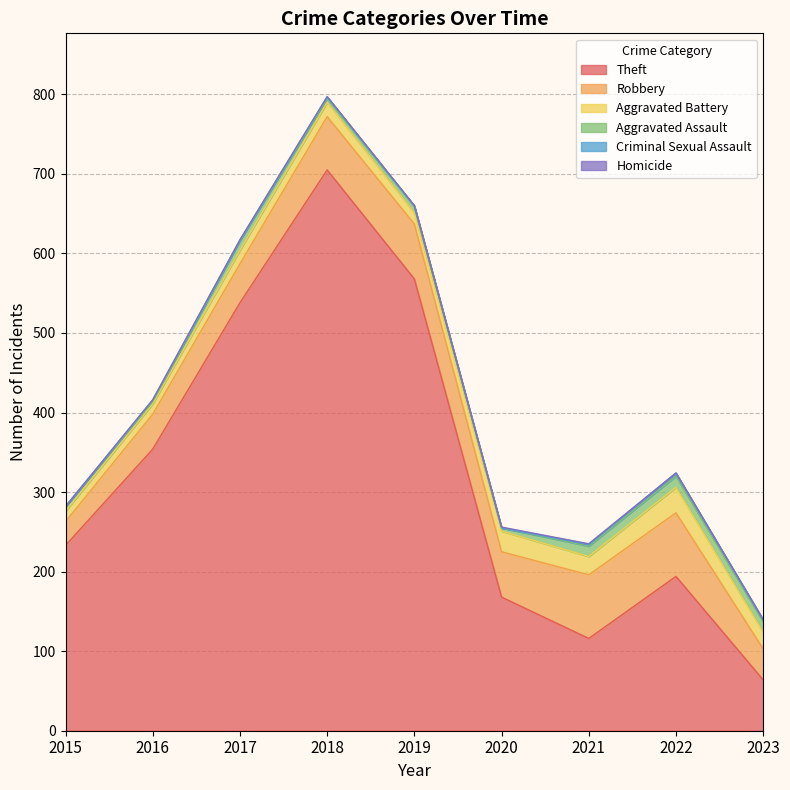

Where is Homicide nearest to the value 0?

2015